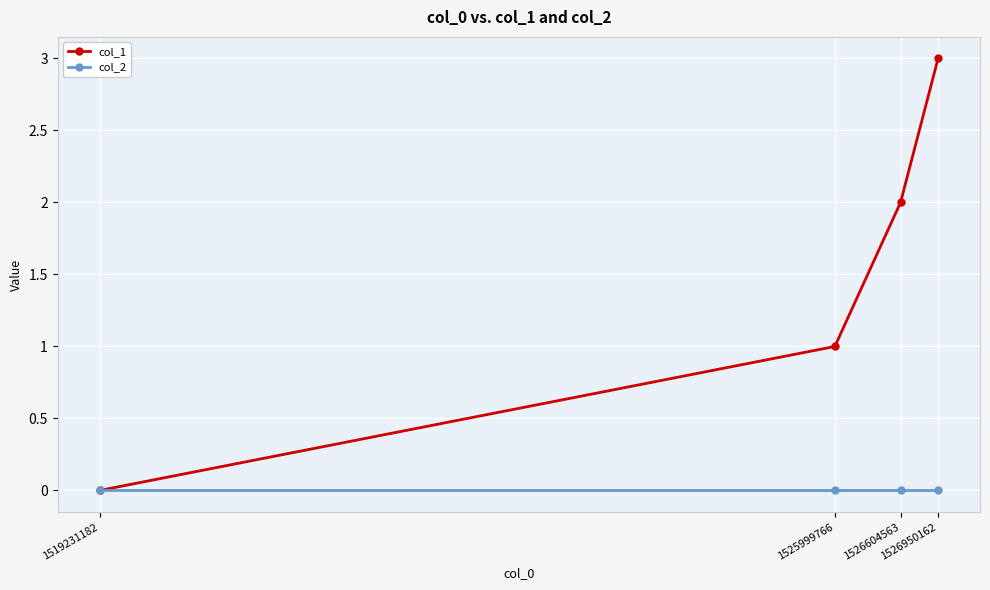

How many col_1 values are between 1 and 3?

3